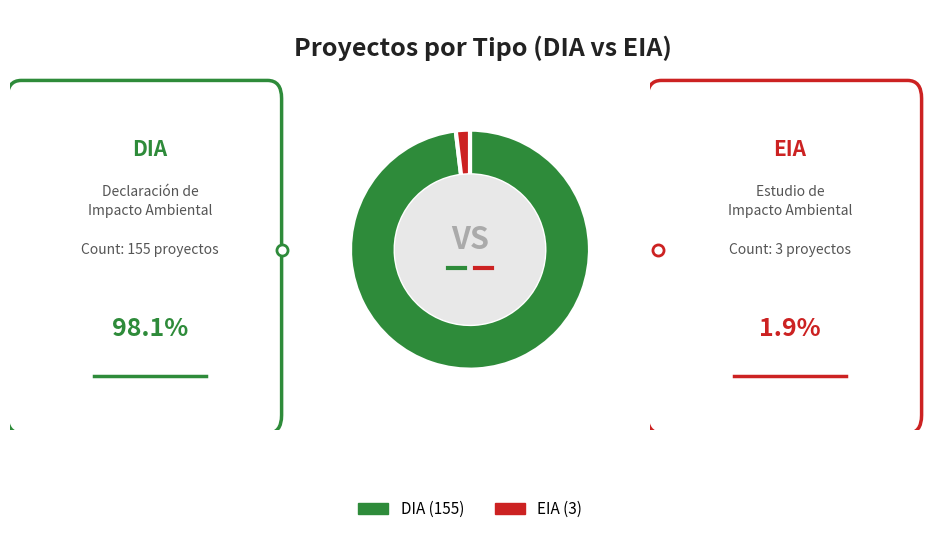

Count the number of slices in the pie.

2